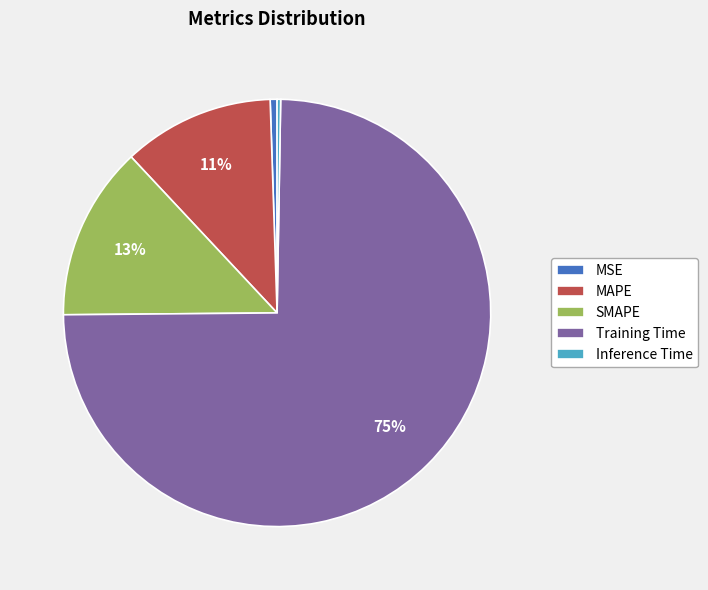

To the nearest percent, what is the difference between the SMAPE and MAPE slice percentages?

2%